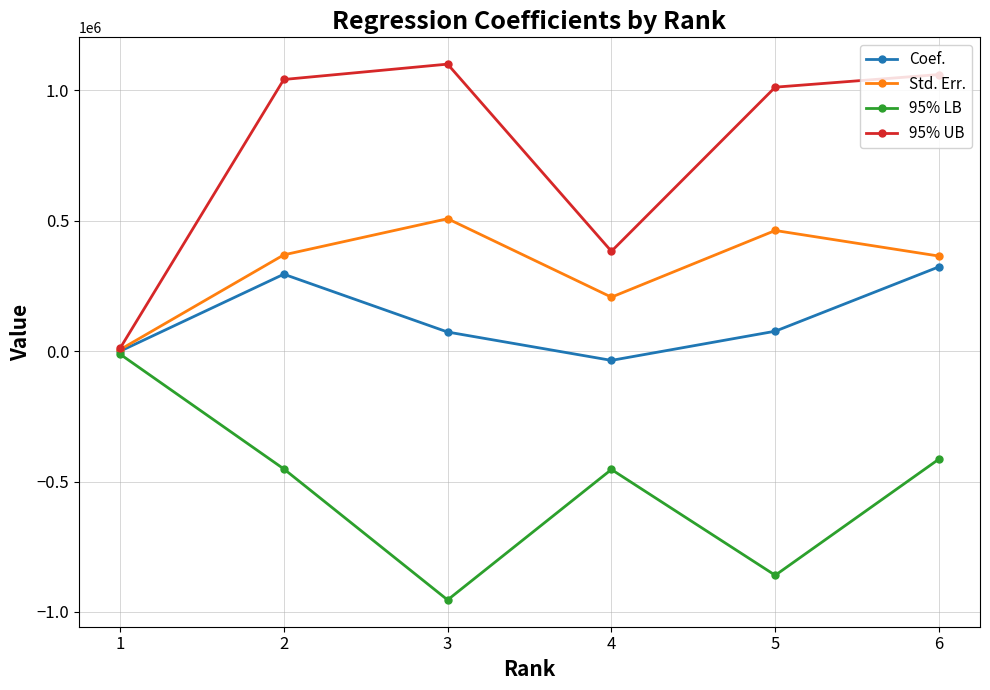

What is the greatest value displayed?

1099763.0